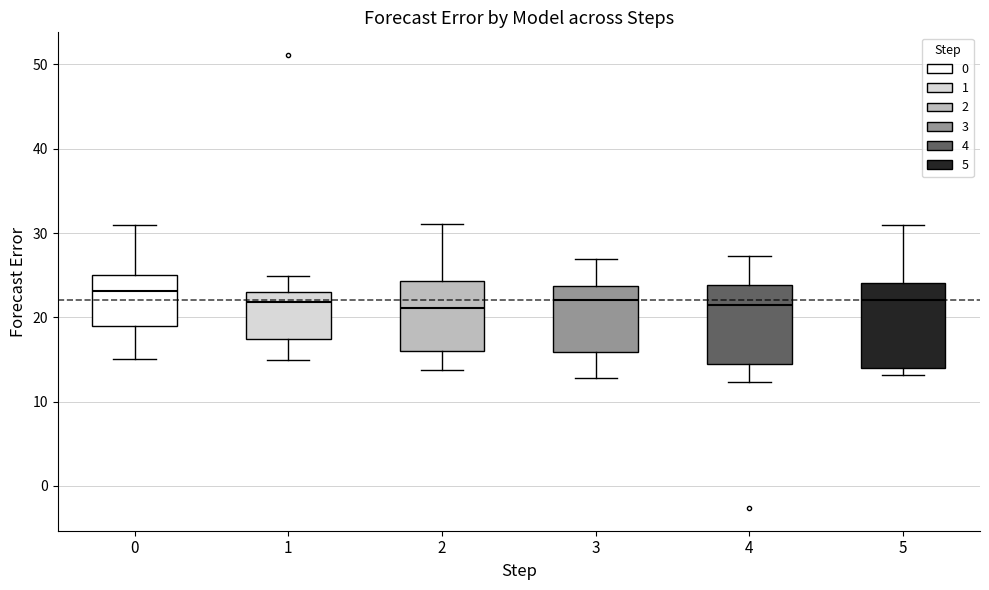

Where is the upper edge of the box at x = 2 on the y-axis? The values are not printed on the chart, so give them approximately, as read against the axis.

24